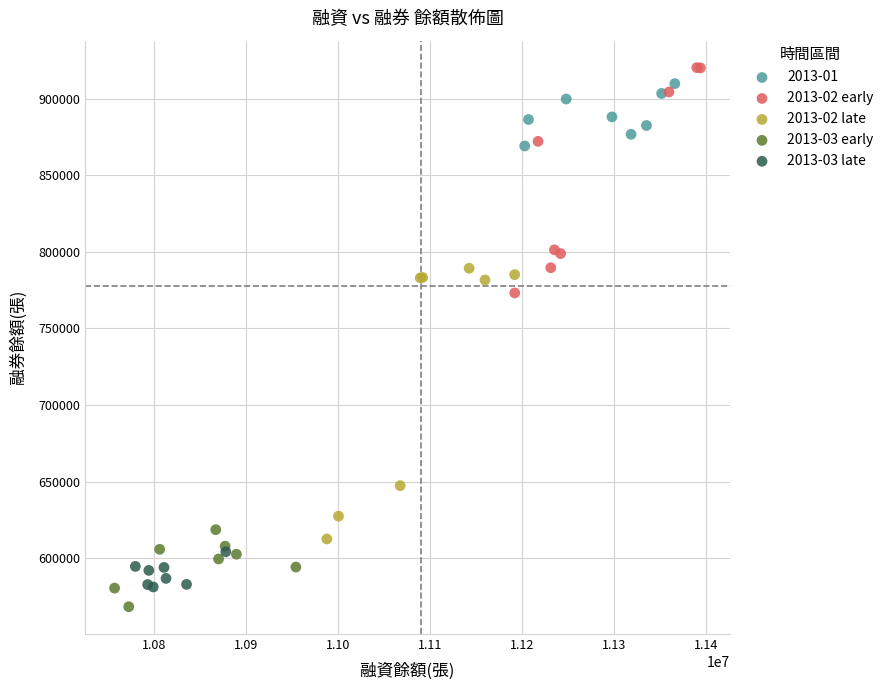

Which series contains the highest Y value?

2013-02 early